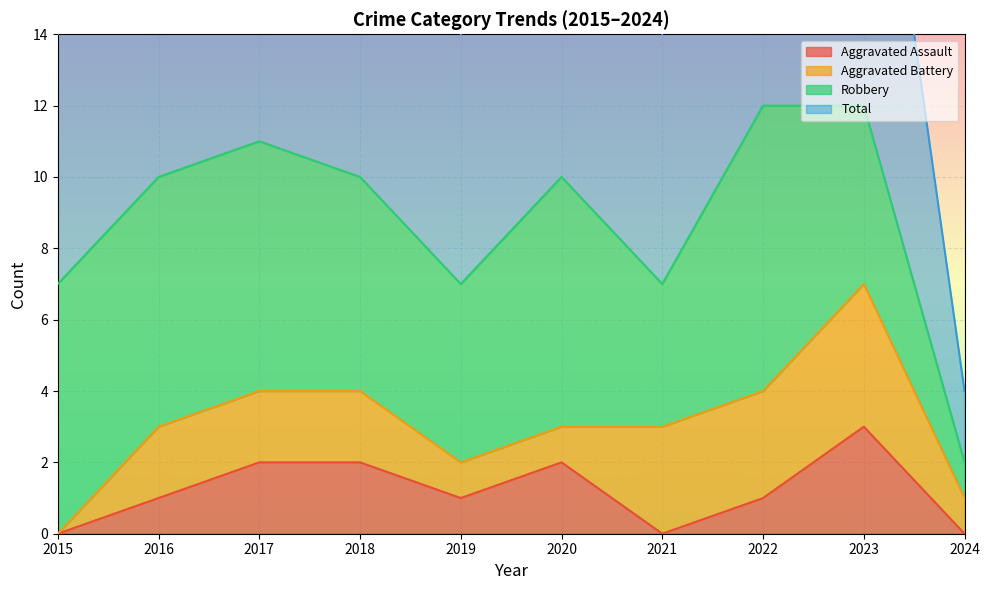

Which category has the highest value in the Aggravated Assault series?

2023